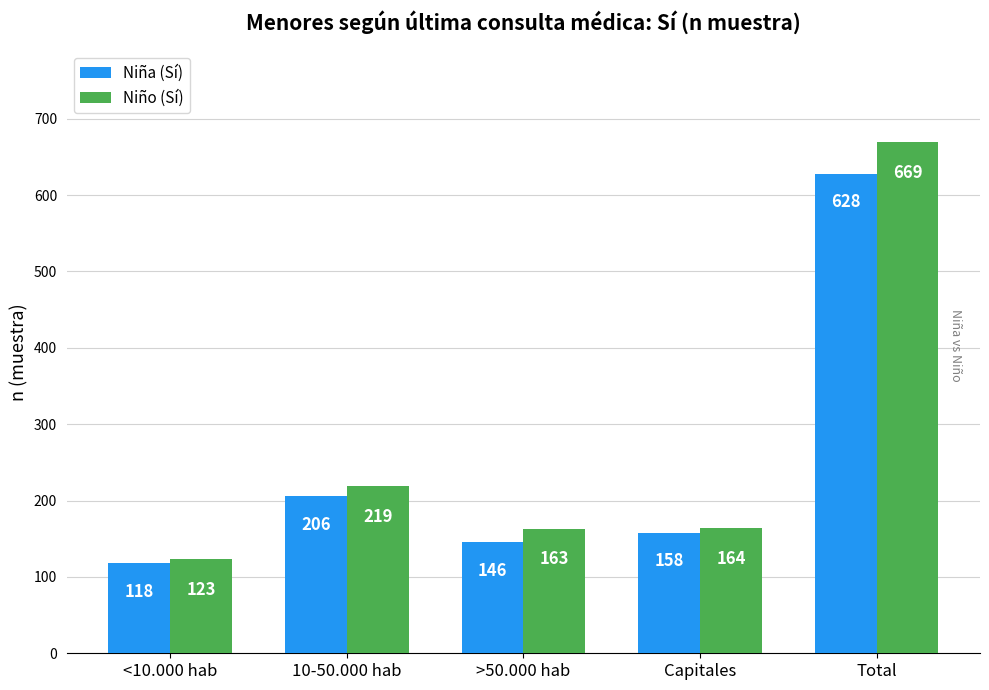

What is the difference between the second highest and second lowest values in the Niña (Sí) series?

60